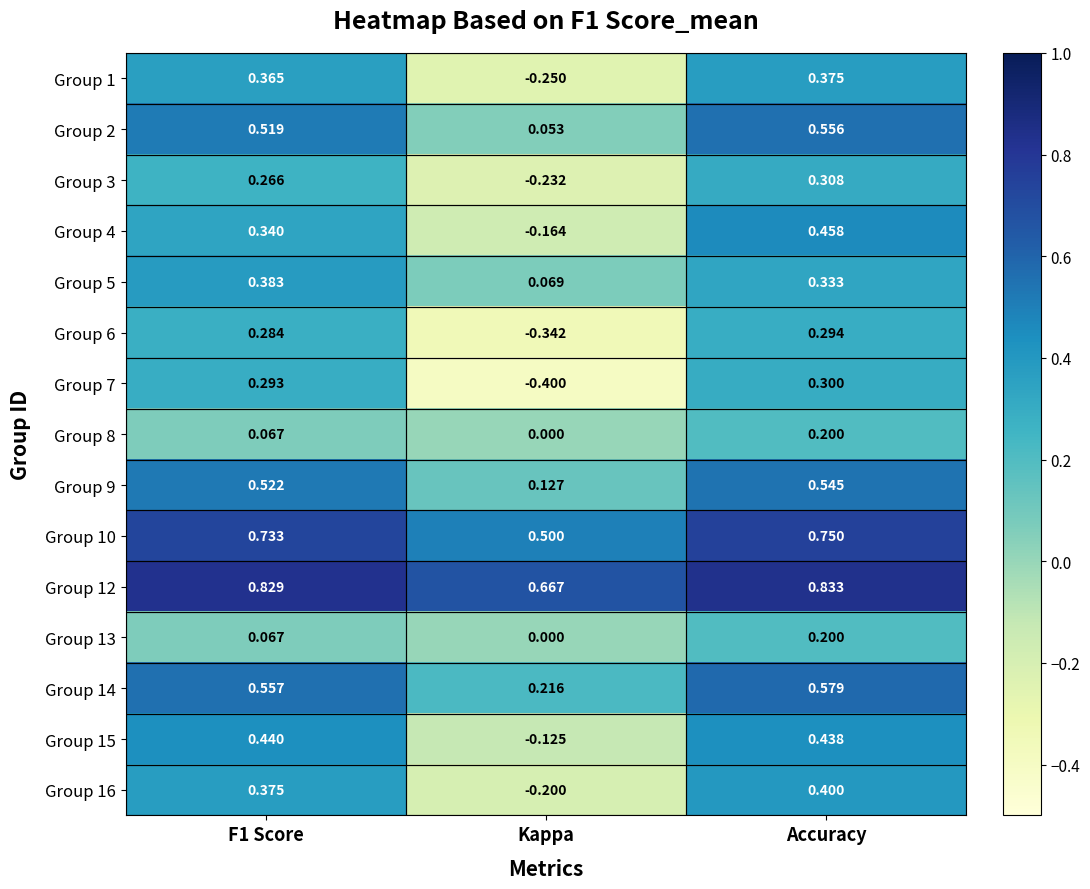

Which category has the lowest value in the Group 2 series?

Kappa